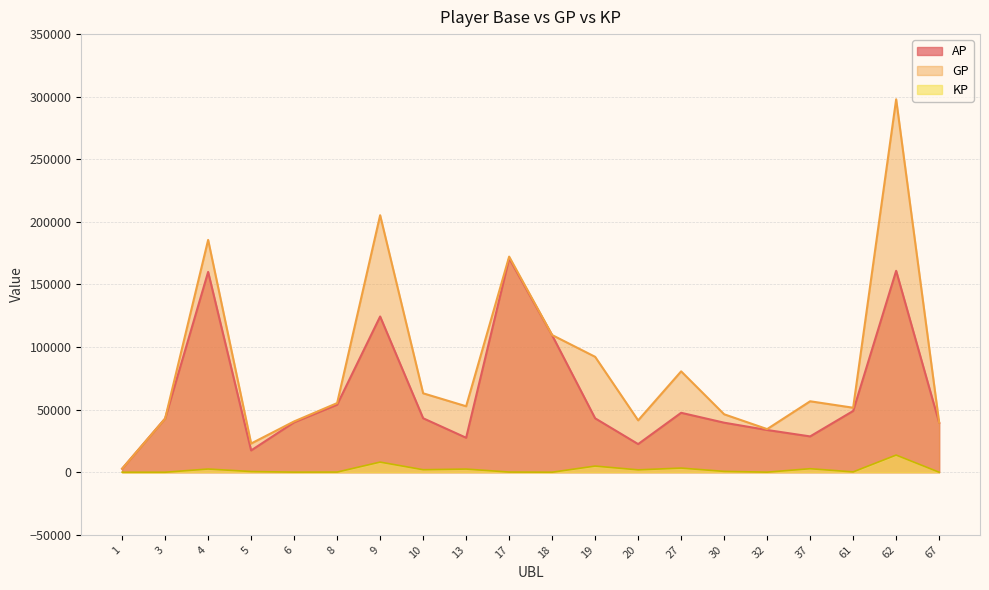

Rank the series by their average value, from highest to lowest.

GP, AP, KP